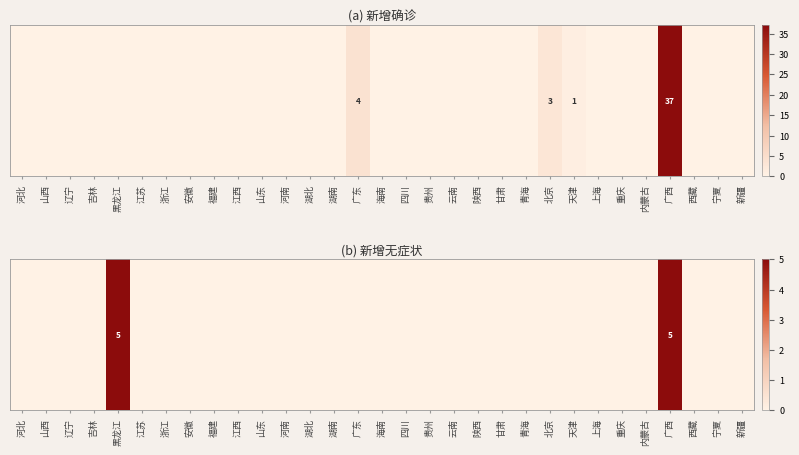

What is the sum of all values?

10